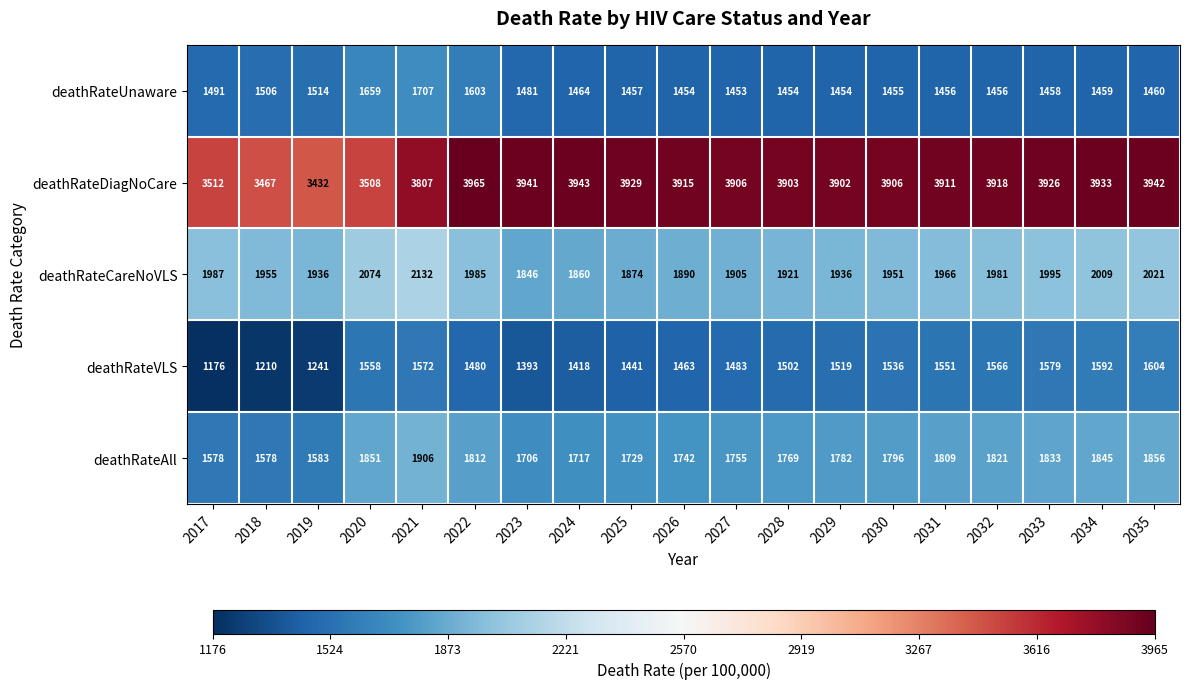

What is the greatest value displayed?

3965